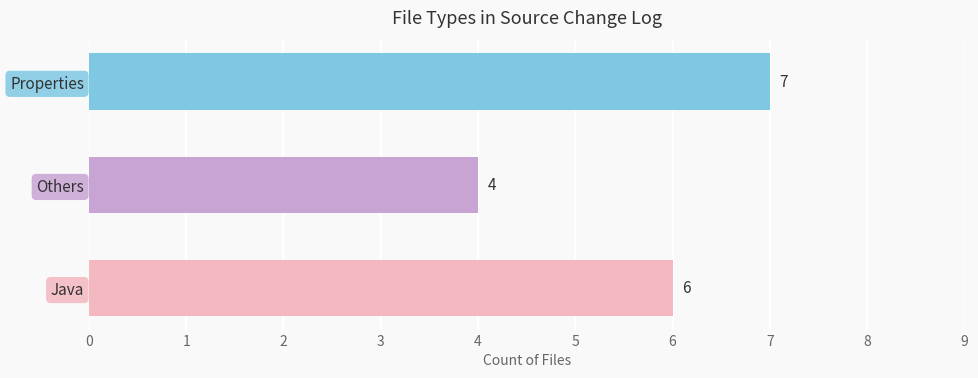

Which label corresponds to the smallest value in the chart?

Others